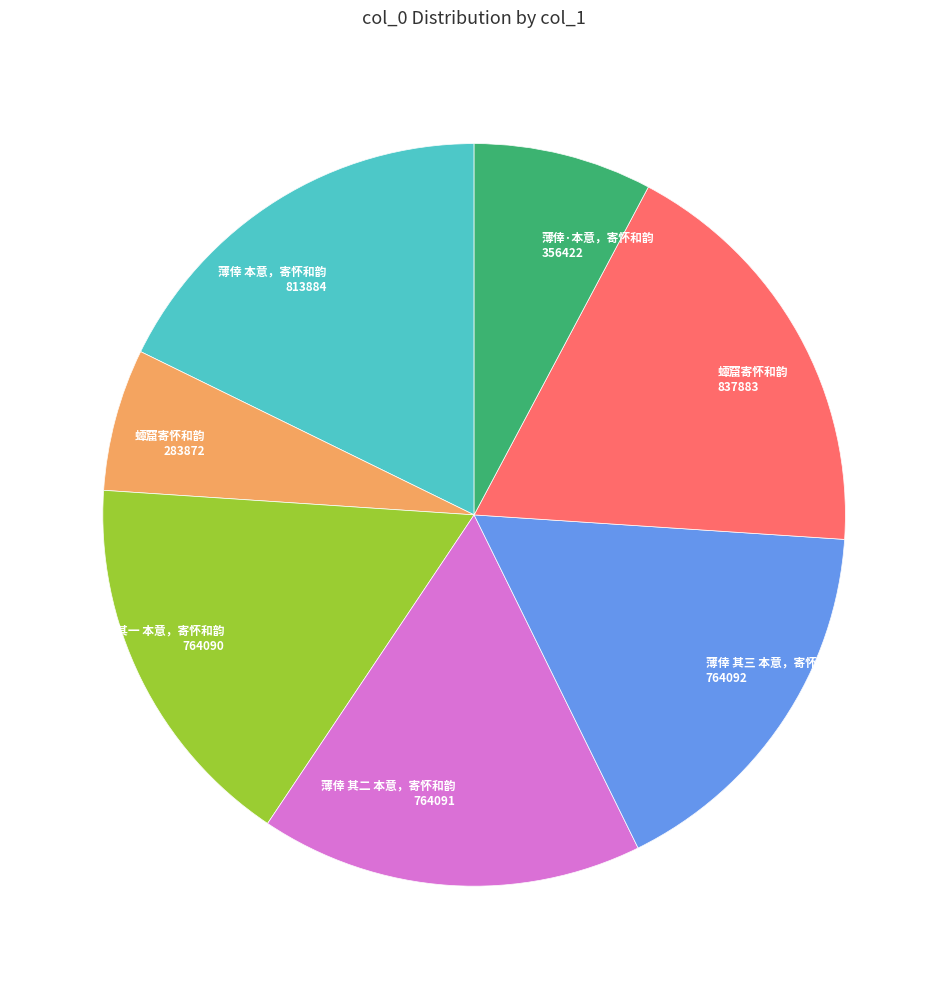

To the nearest percent, what portion does 薄倖 其一 本意，寄怀和韵 represent?

17%